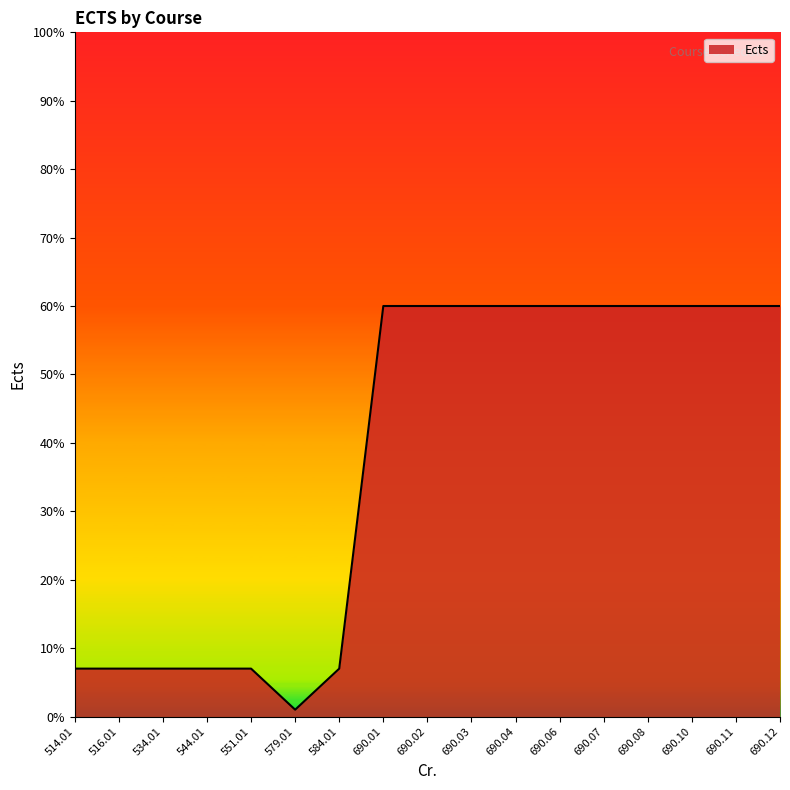

Reading left to right, transcribe all the data shown in this chart.

7	7	7	7	7	1	7	60	60	60	60	60	60	60	60	60	60